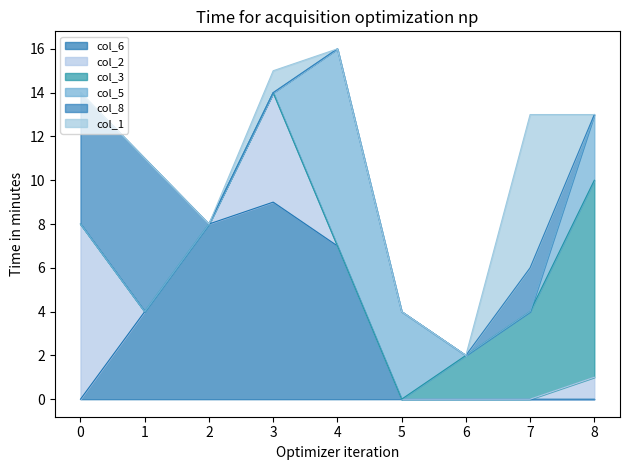

Does the chart display data point markers on the line(s)?

No